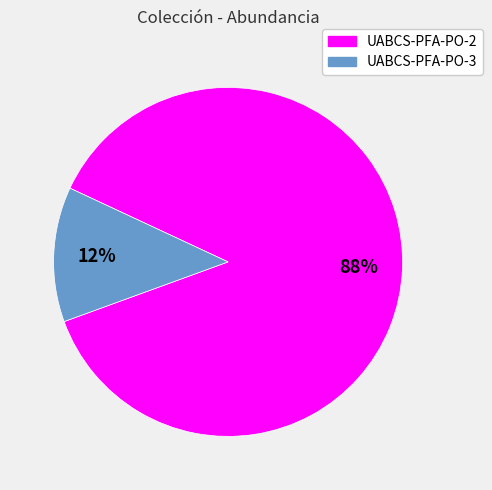

Combined, do UABCS-PFA-PO-2 and UABCS-PFA-PO-3 account for over 50%?

Yes